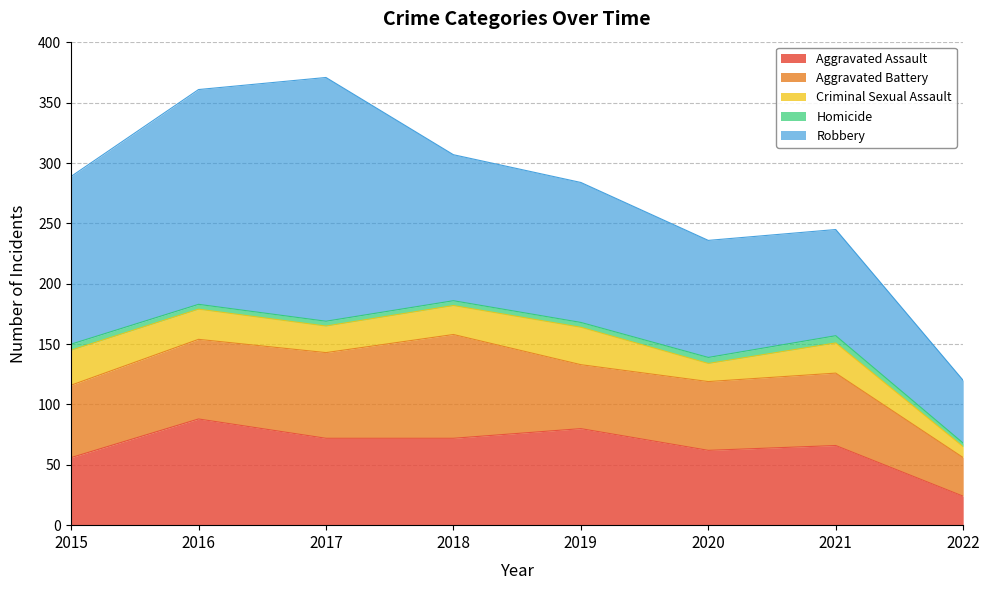

Is it true that Robbery equals 68 at 2022?

False